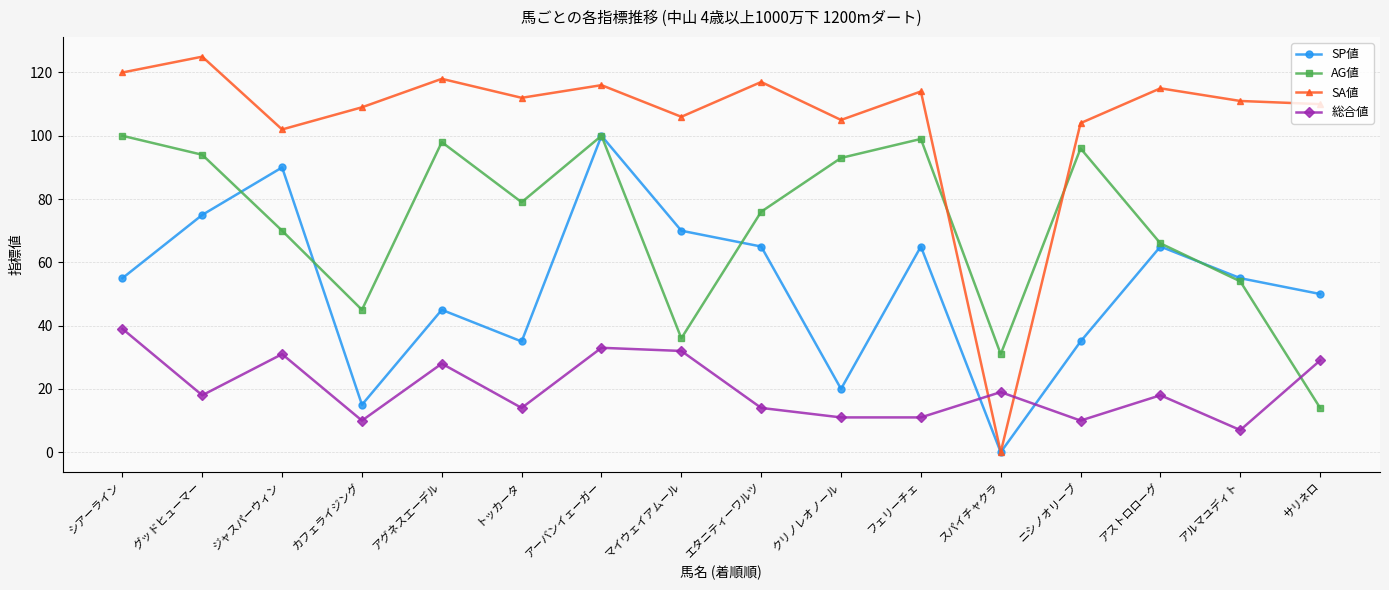

The value of 総合値 at アストロローグ is 18. True or false?

True